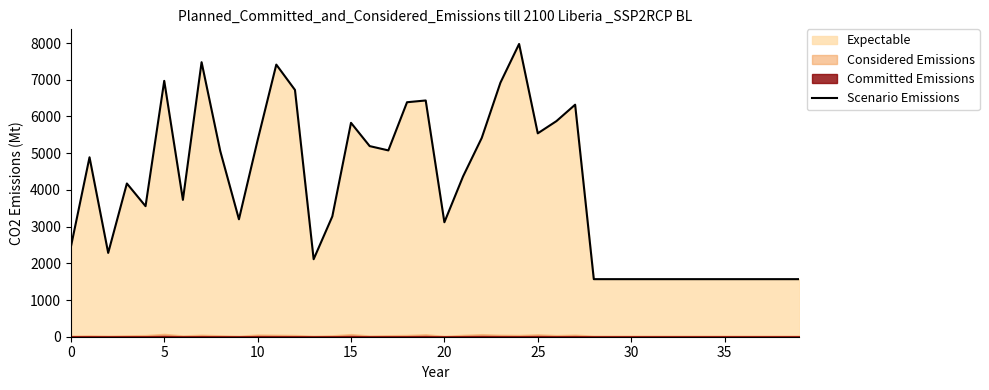

True or false: the data shows 8530 at 27.

False